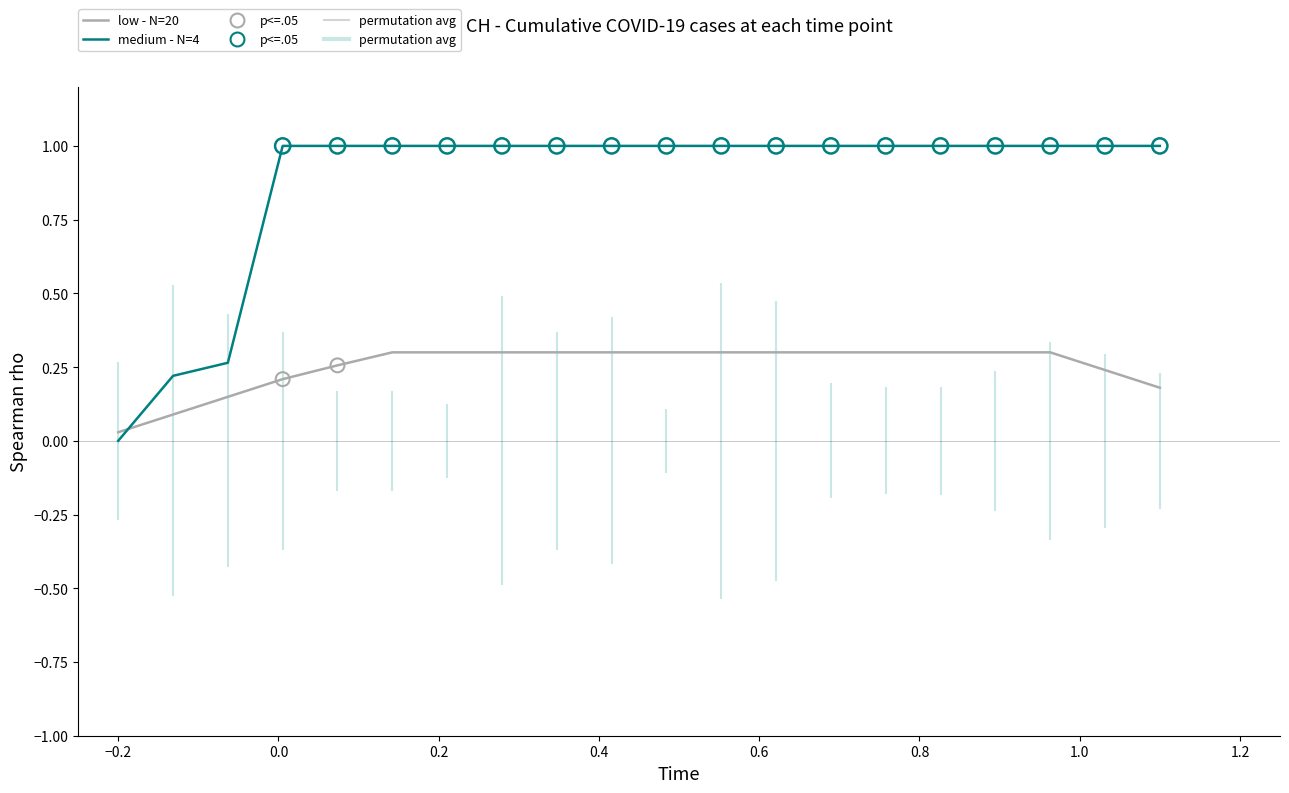

Is the value of medium - N=4 at 12 greater than the value of low - N=20 at 0.6?

Yes